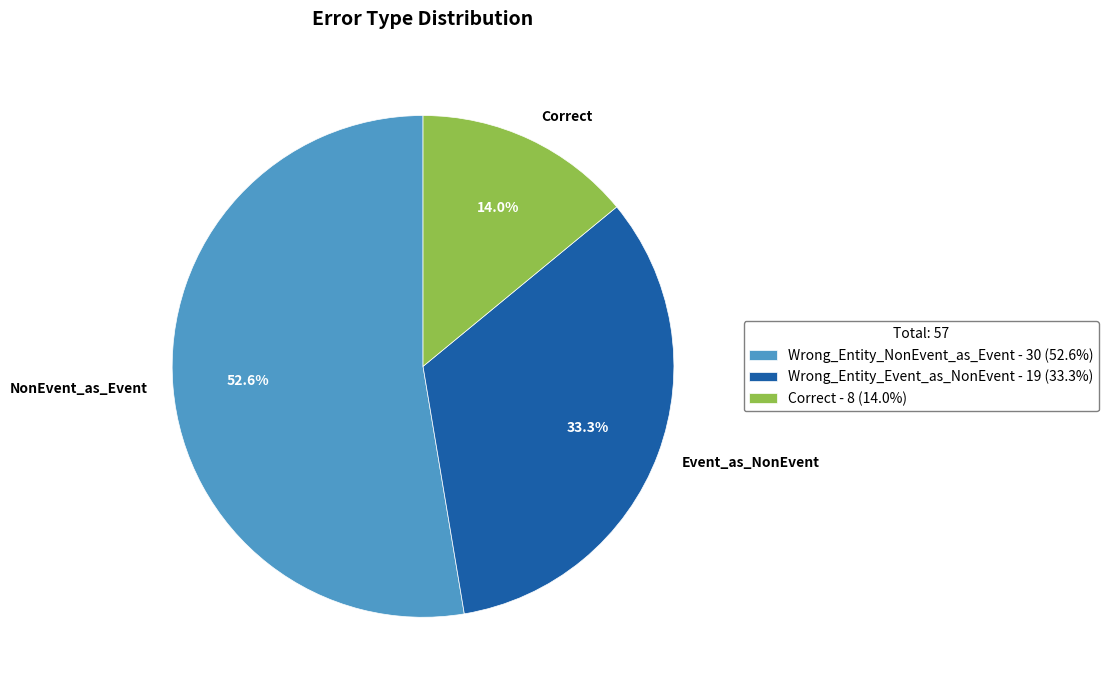

Rank the categories by value from highest to lowest.

Wrong_Entity_NonEvent_as_Event, Wrong_Entity_Event_as_NonEvent, Correct